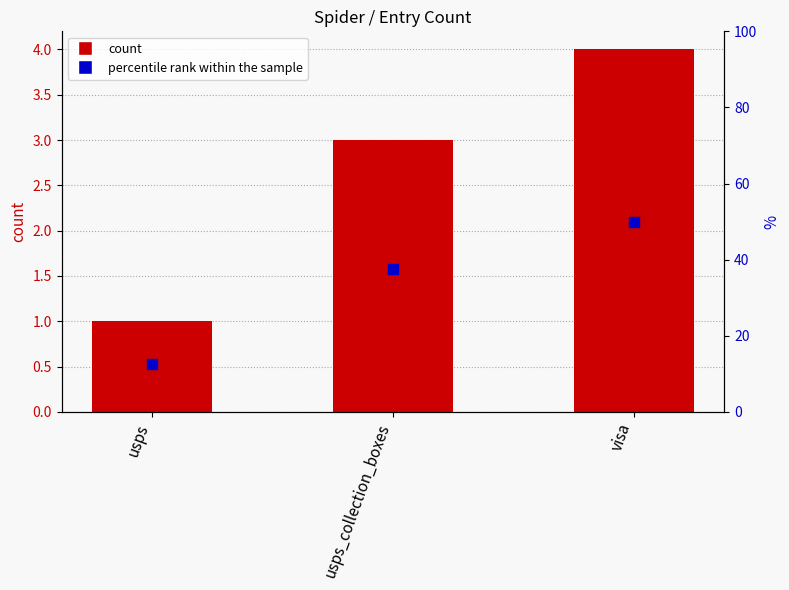

Is the value of percentile rank within the sample at usps greater than the value of count at usps?

Yes